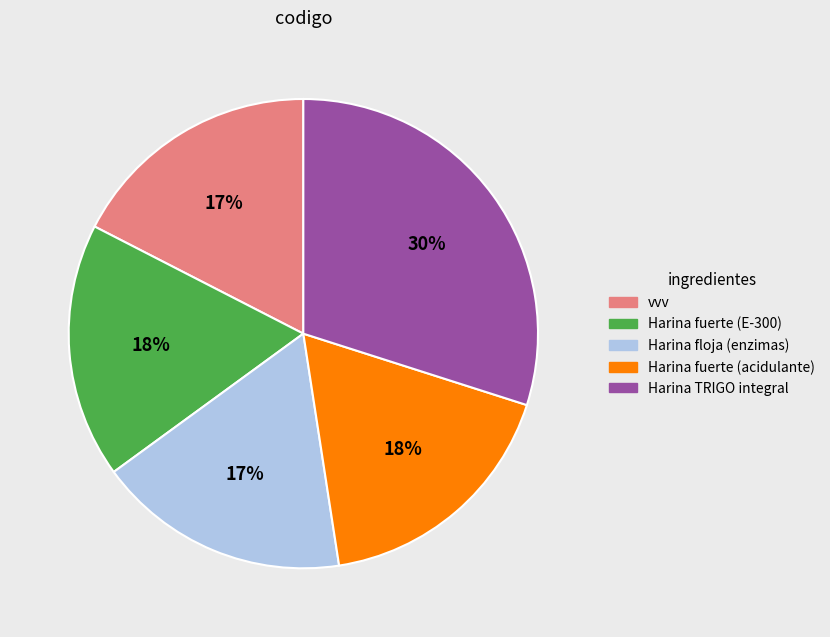

How many slices are in this pie chart?

5